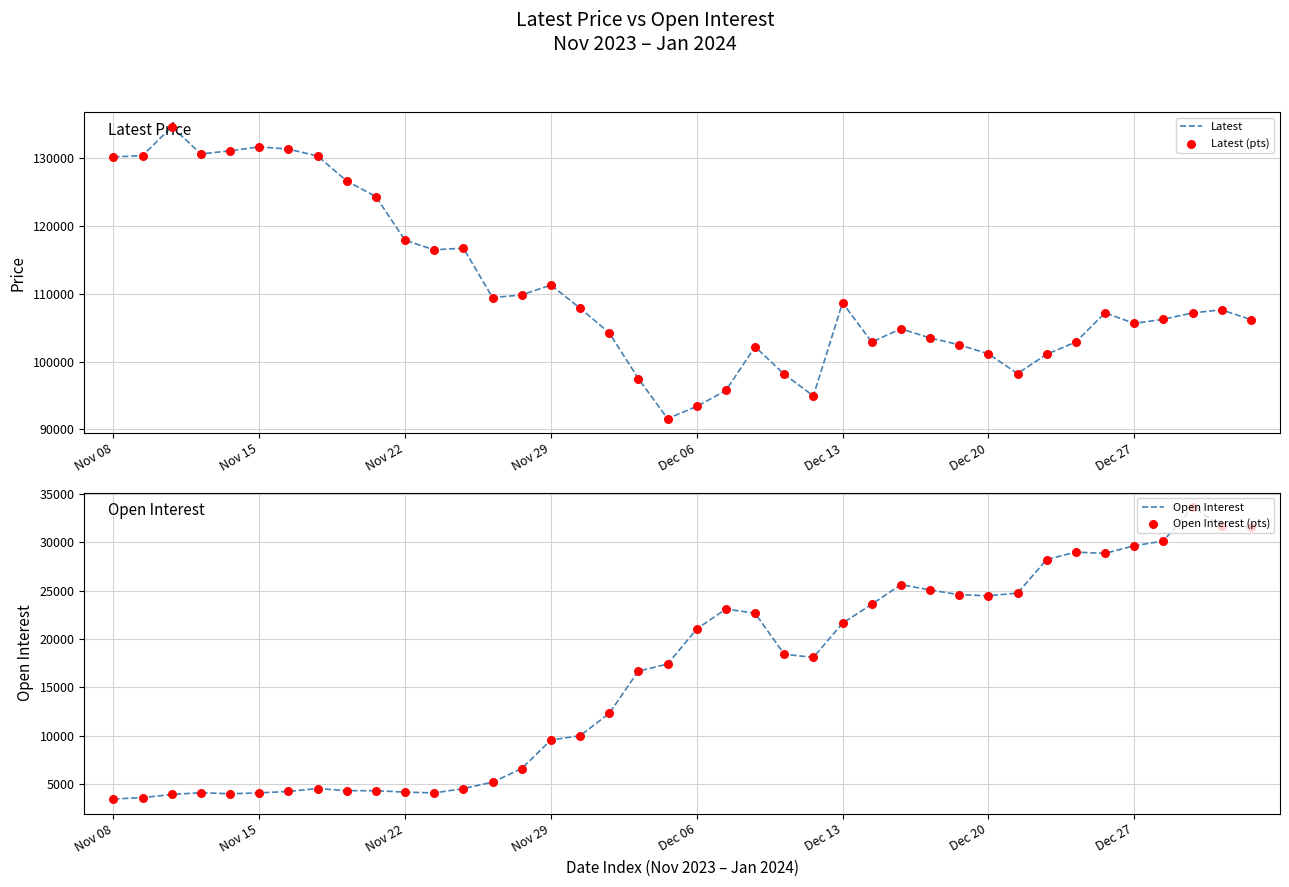

Is the value of Latest (pts) at 14 greater than the value of Open Interest at 21?

Yes